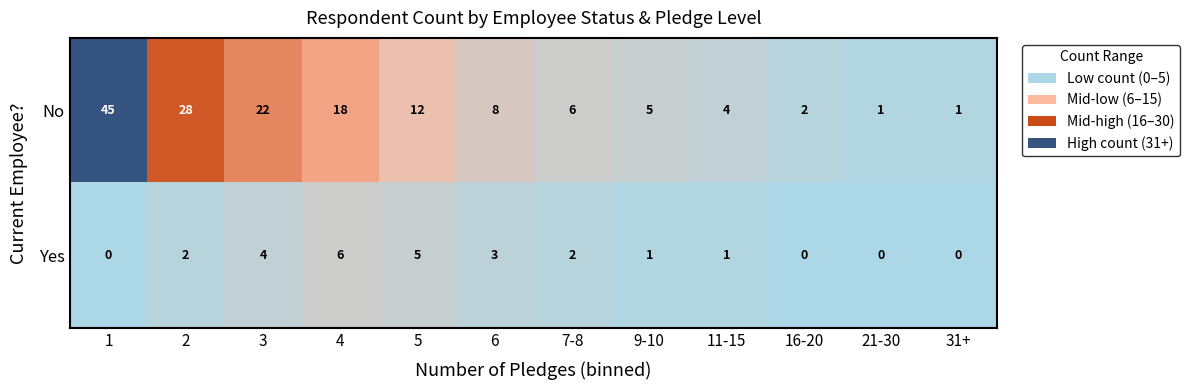

Reading right to left, transcribe all the data shown in this chart.

No: 1	1	2	4	5	6	8	12	18	22	28	45
Yes: 0	0	0	1	1	2	3	5	6	4	2	0